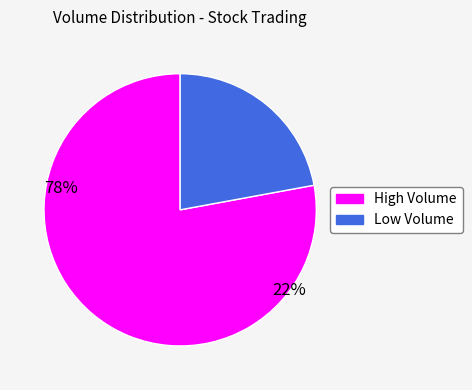

Which category has the biggest portion of the pie?

High Volume